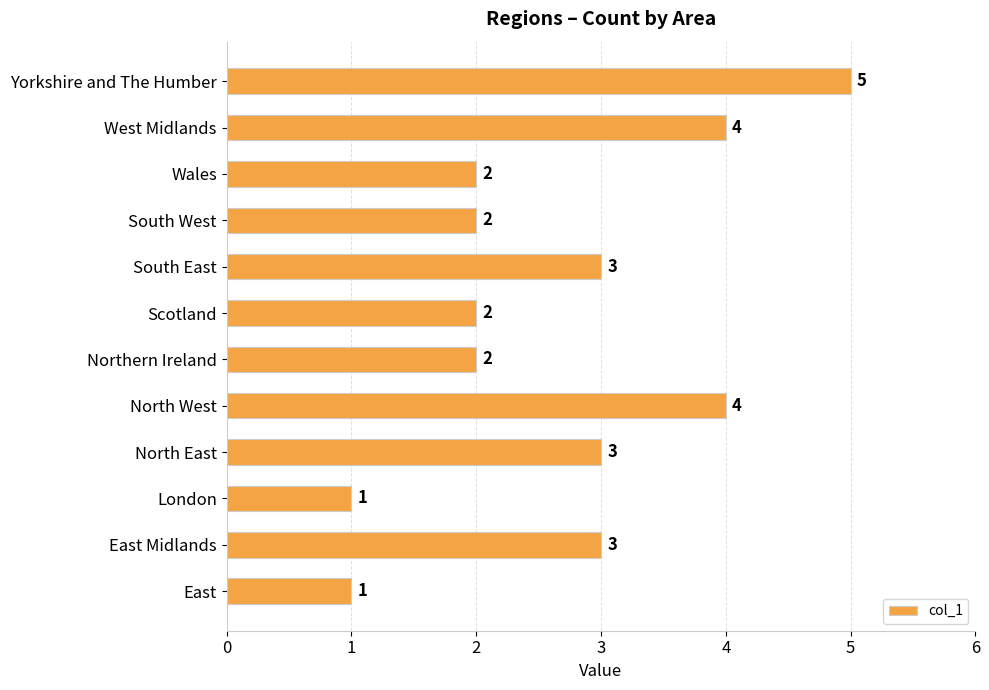

What is the minimum value shown in the chart?

1